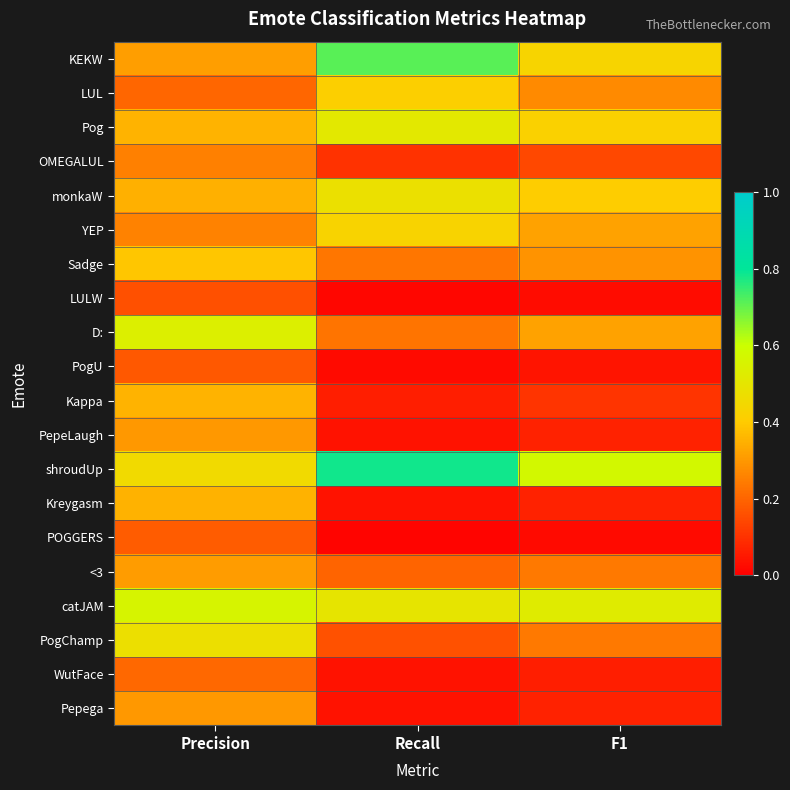

Count the number of data series in this chart.

20